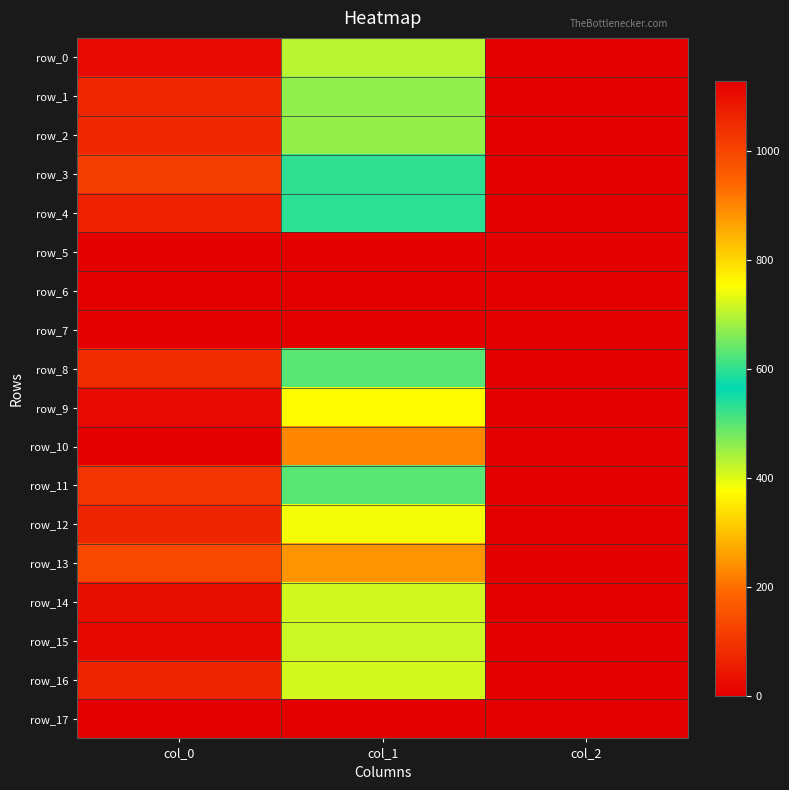

At which label does row_16 first exceed 408?

col_0